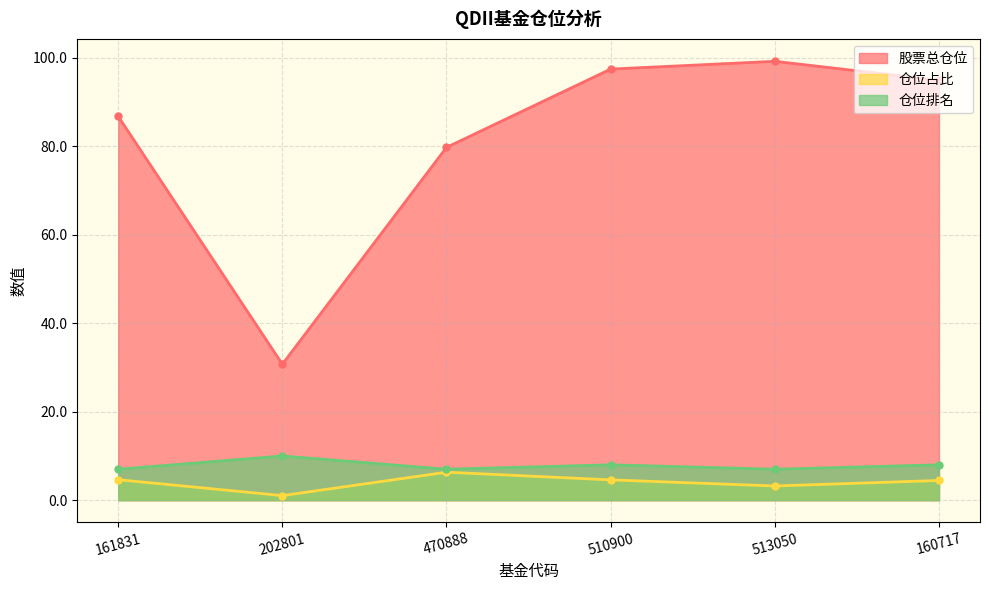

At 160717, list the series in order from smallest to largest.

仓位占比, 仓位排名, 股票总仓位